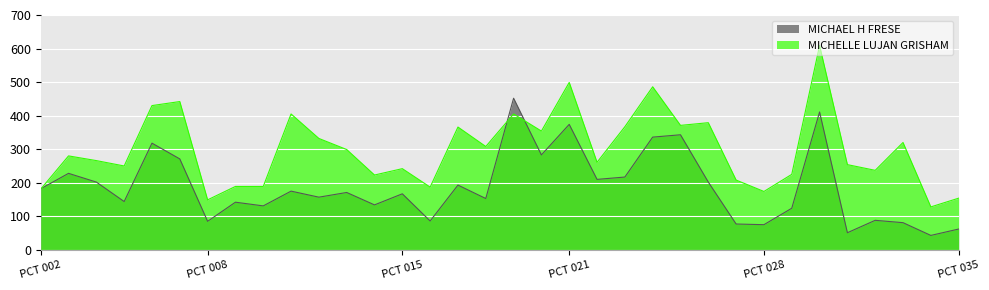

What are all the series names shown in the legend?

MICHAEL H FRESE, MICHELLE LUJAN GRISHAM